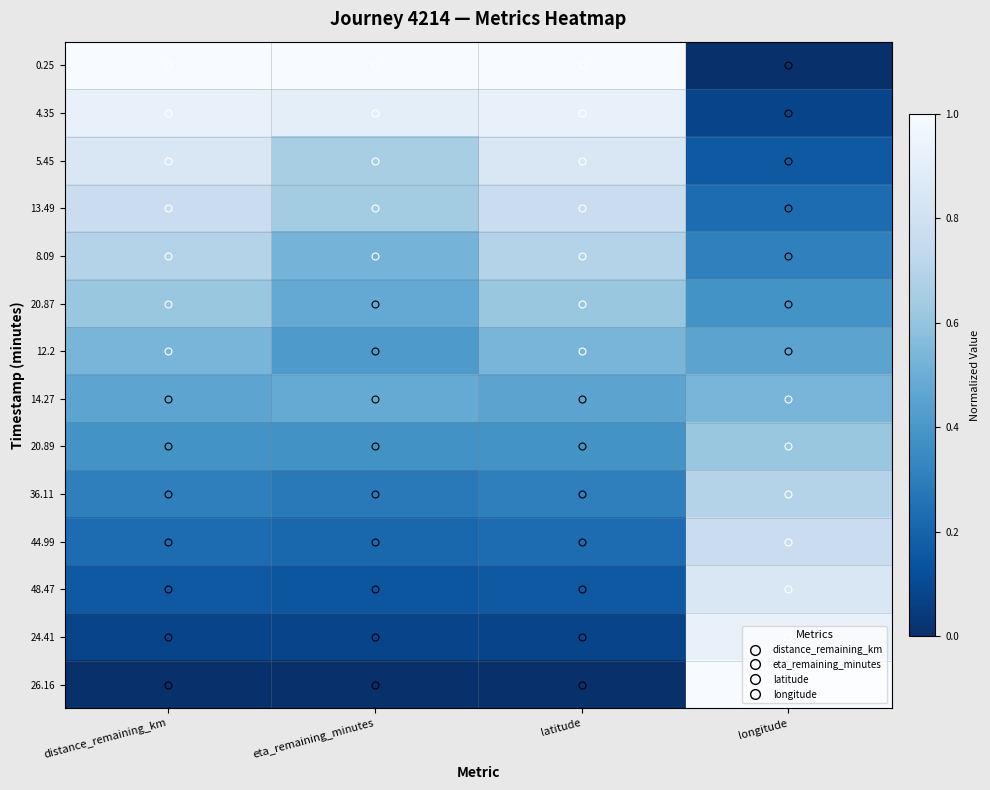

What is the greatest value displayed?

1.0